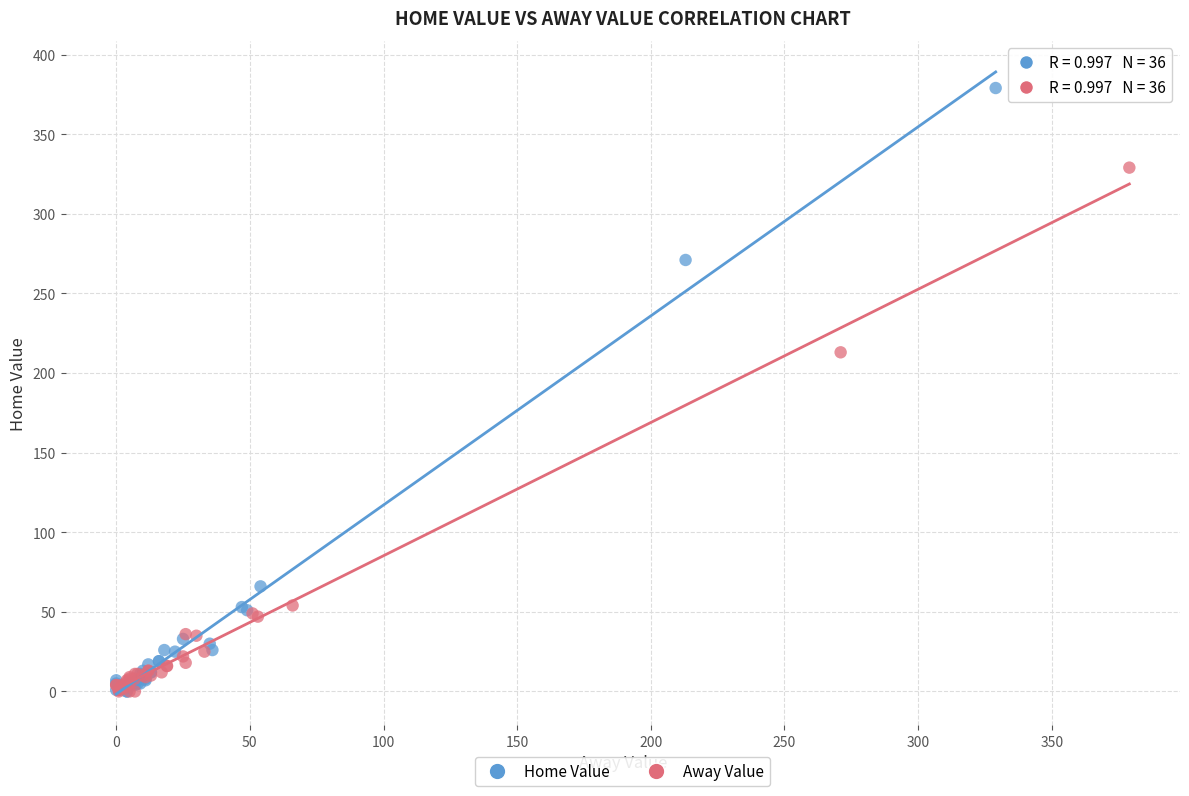

What are all the series names shown in the legend?

Home Value, Away Value